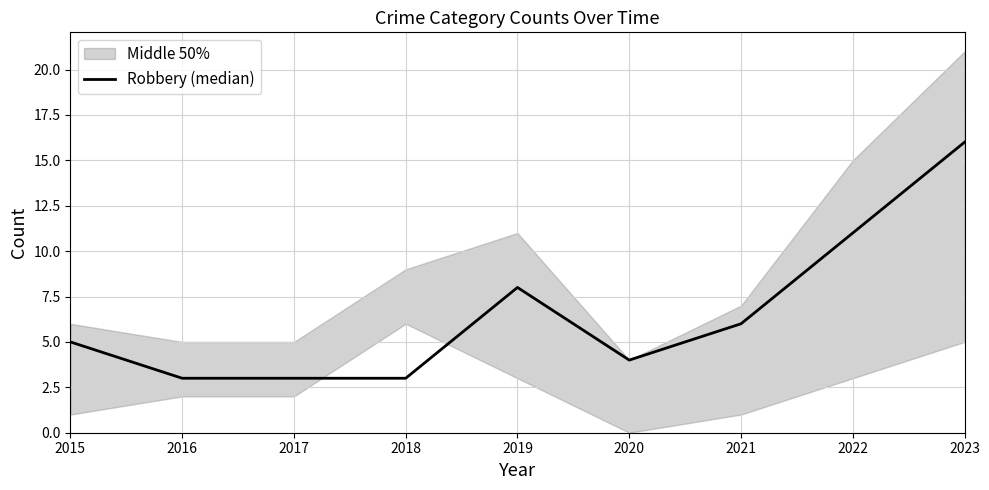

How many points are higher than both their immediate neighbors (excluding endpoints)?

1